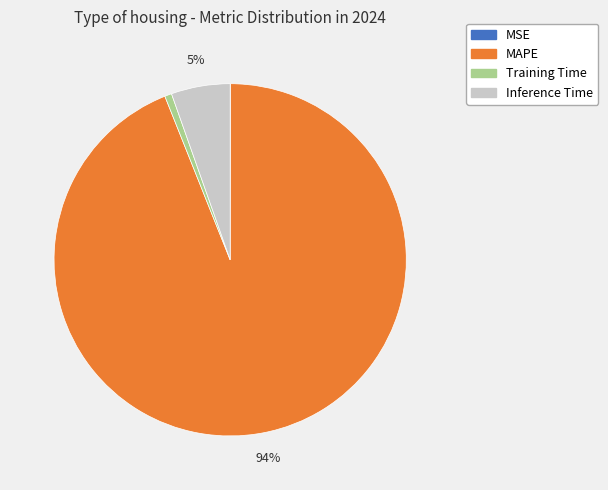

Is the sum of Inference Time and Training Time greater than half?

No